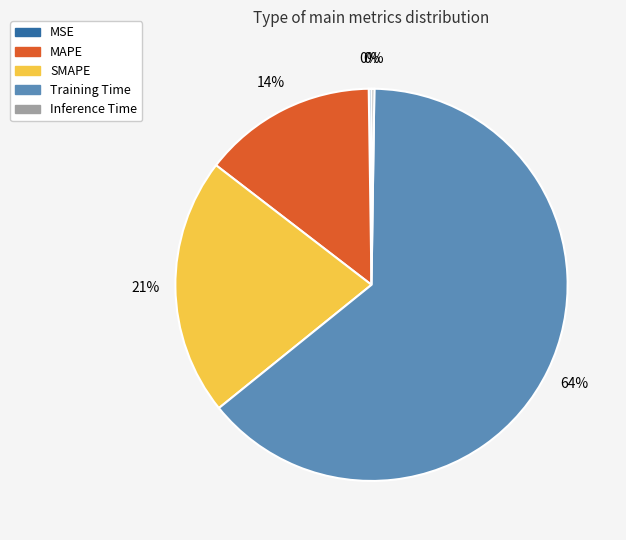

To the nearest percent, what percentage of the pie is SMAPE?

21%